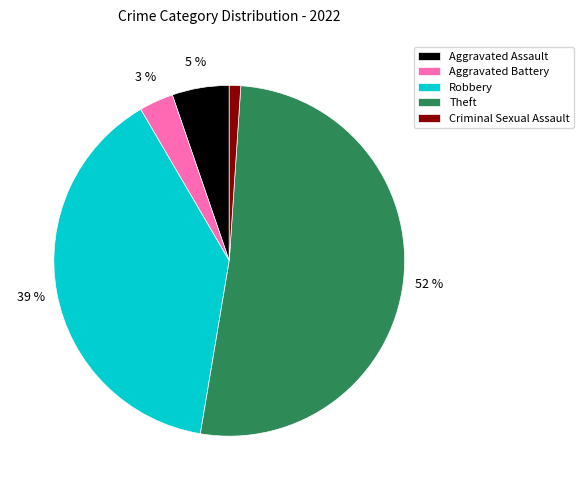

Which slice is the smallest?

Criminal Sexual Assault